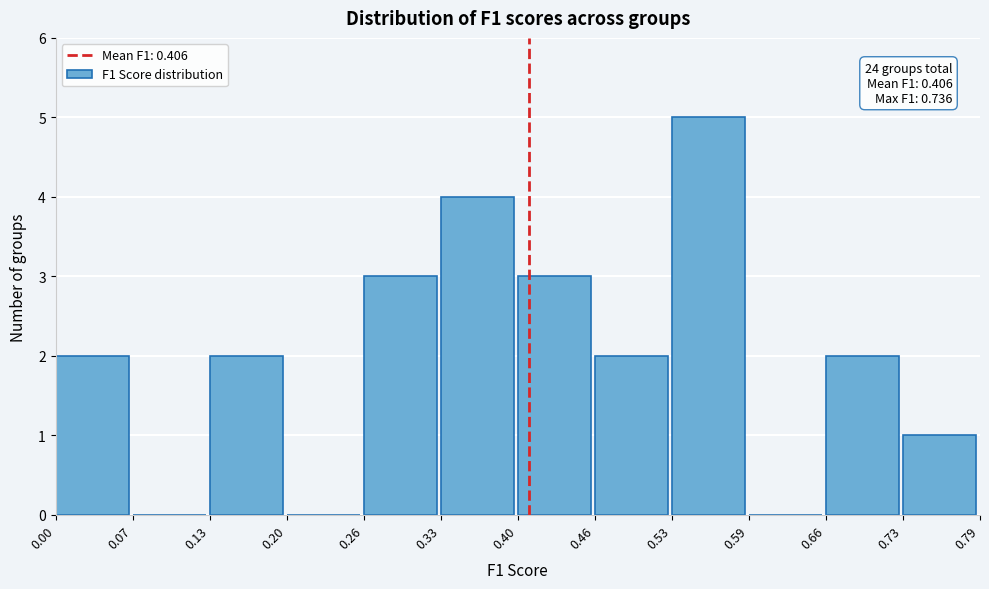

Which range on the x-axis has the tallest bar?

0.53 to 0.59